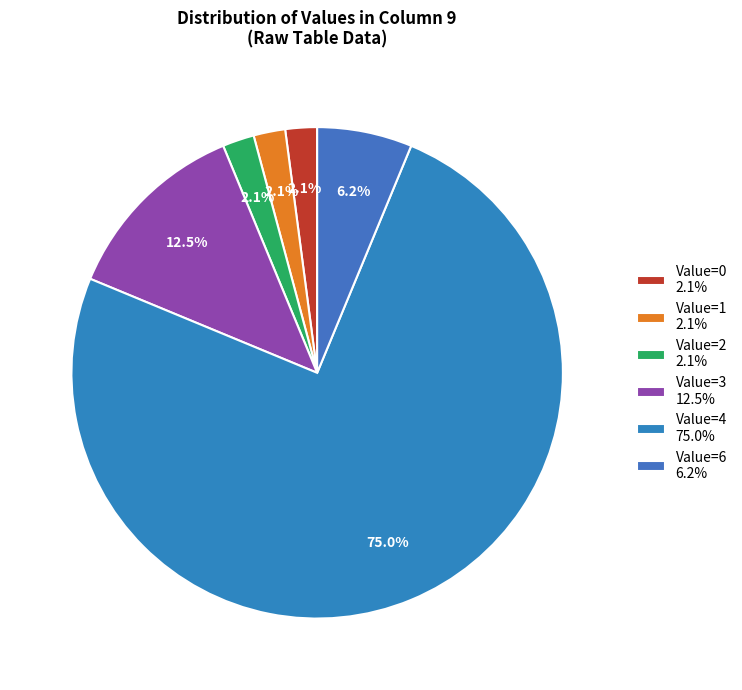

What is the largest slice in the pie chart?

Value=4 75.0%